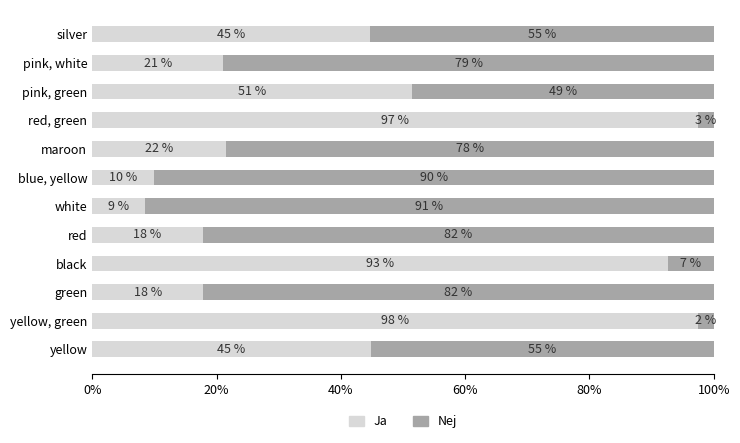

The Ja series shows 51.4 at pink, green. True or false?

True